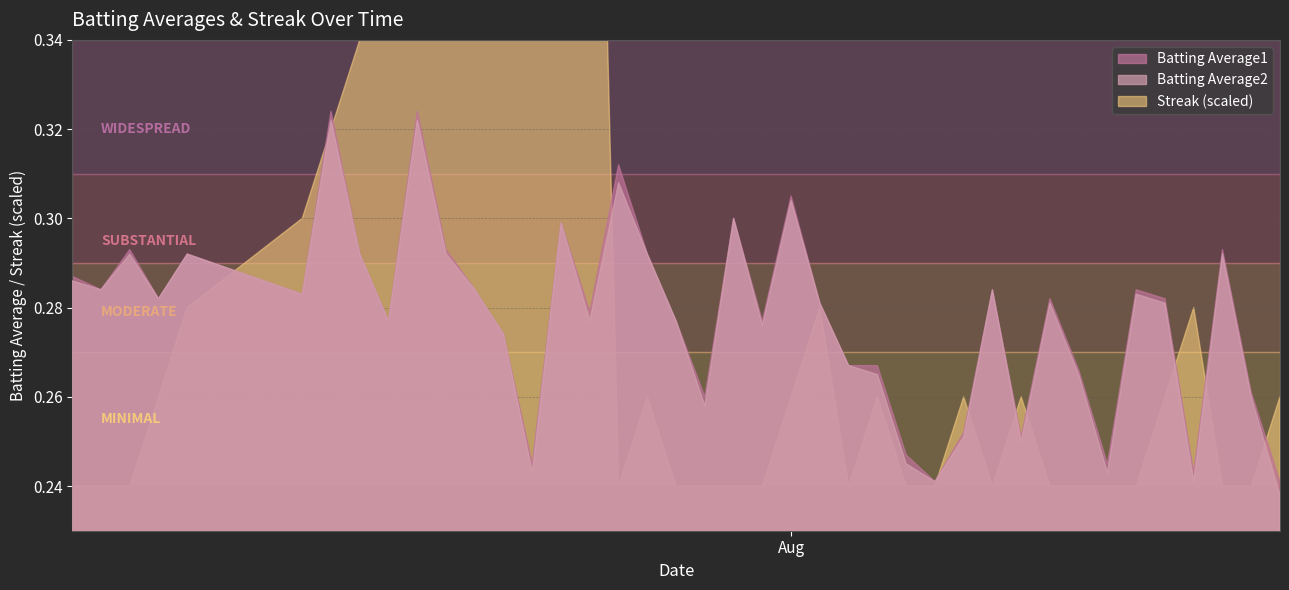

How many values in the Streak series exceed 2?

14